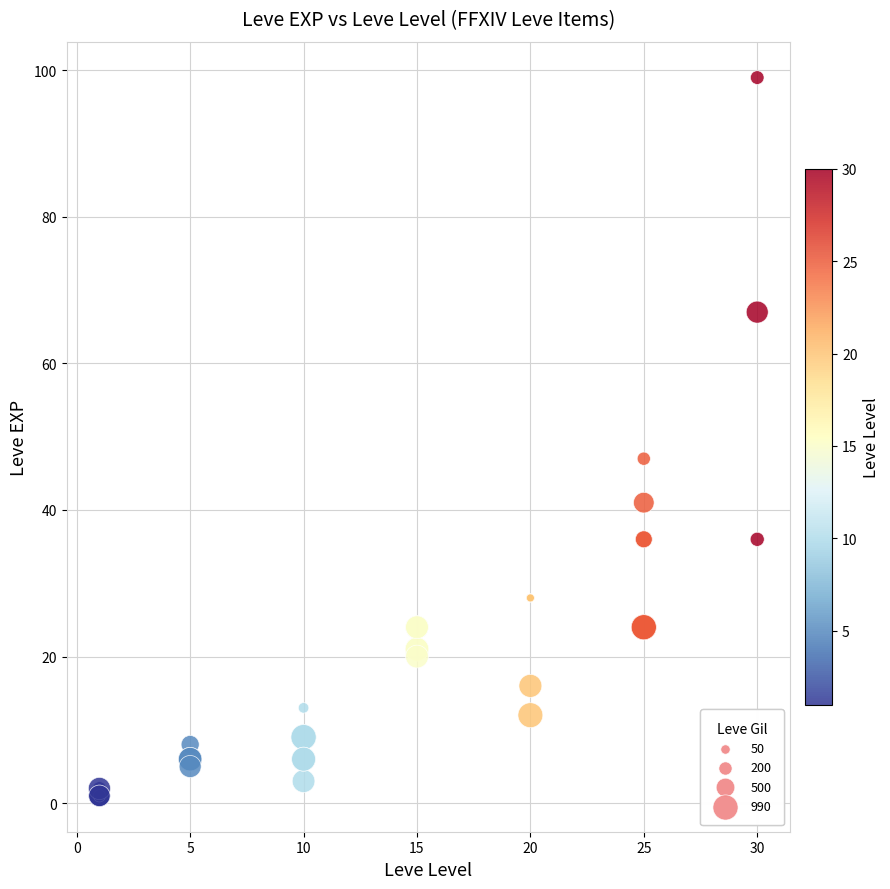

What Y value in the scatter plot is closest to 50?

47